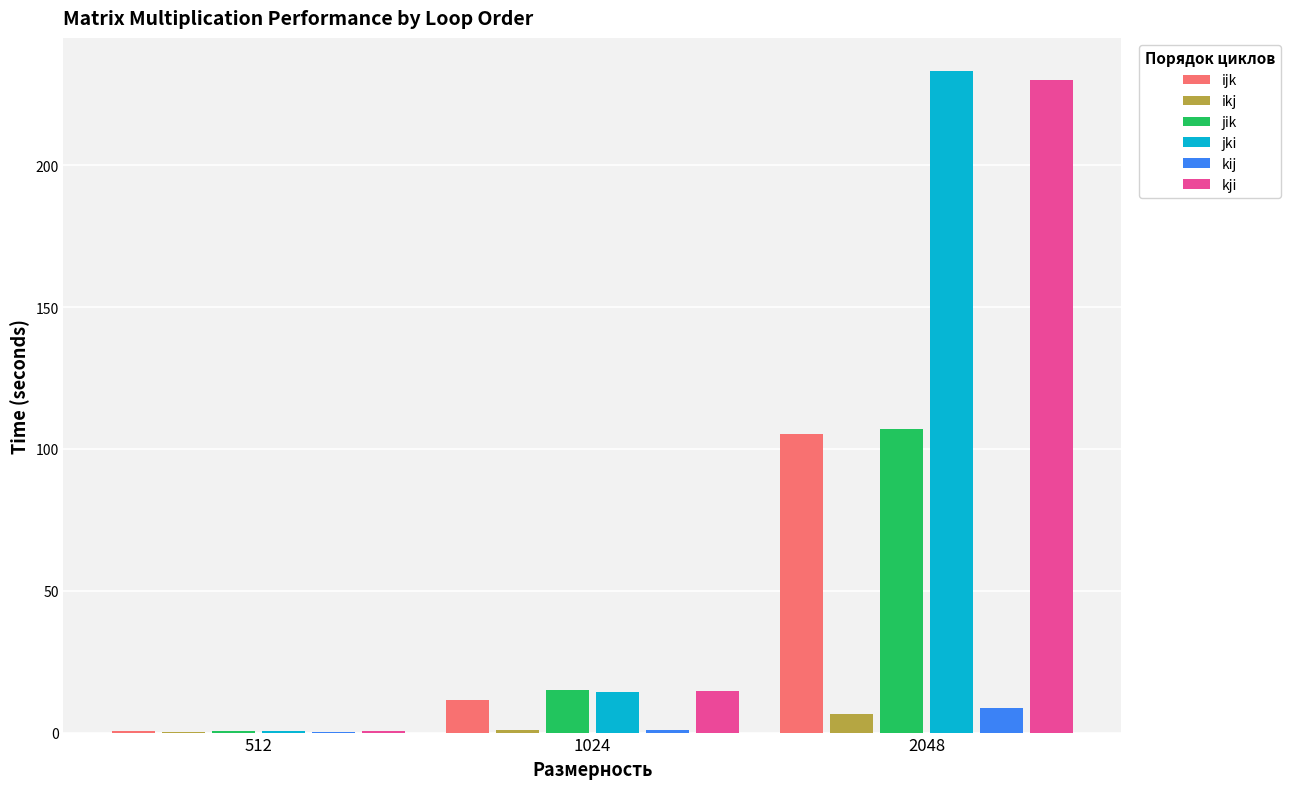

At which label is kji closest to 115?

1024